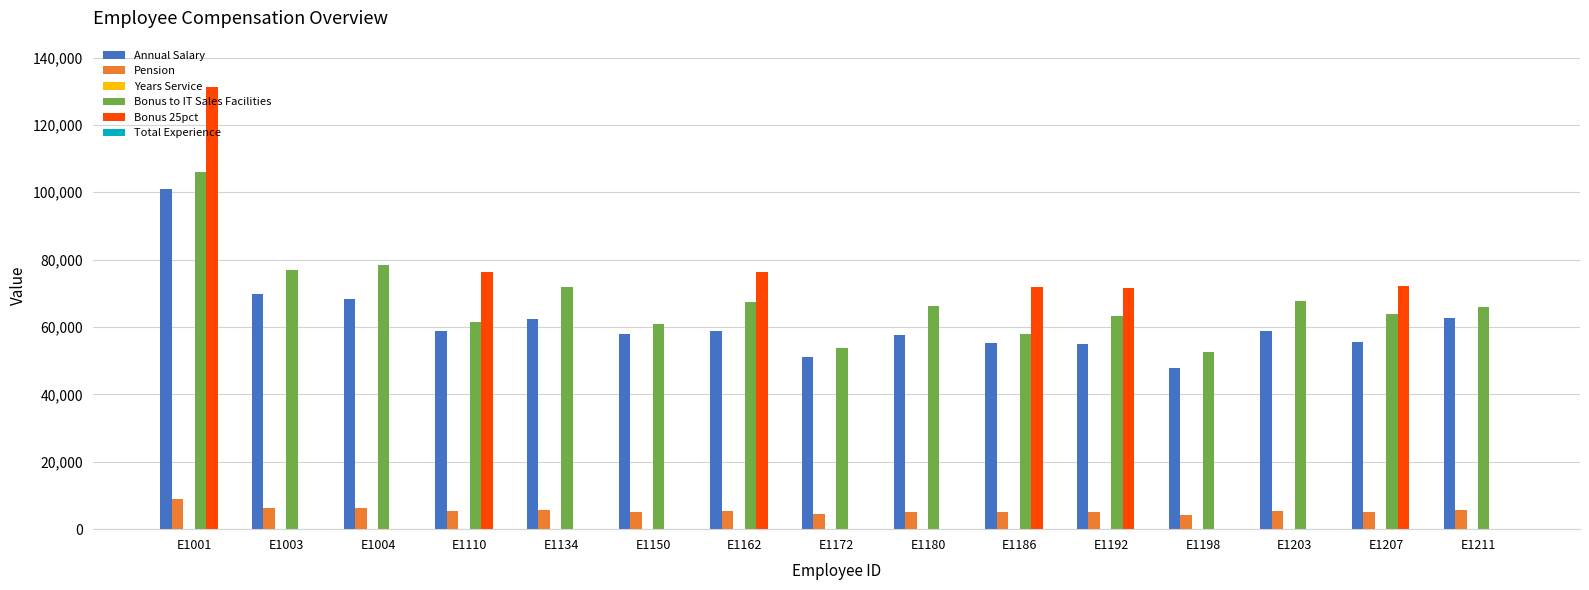

How many data points does each series have?

15